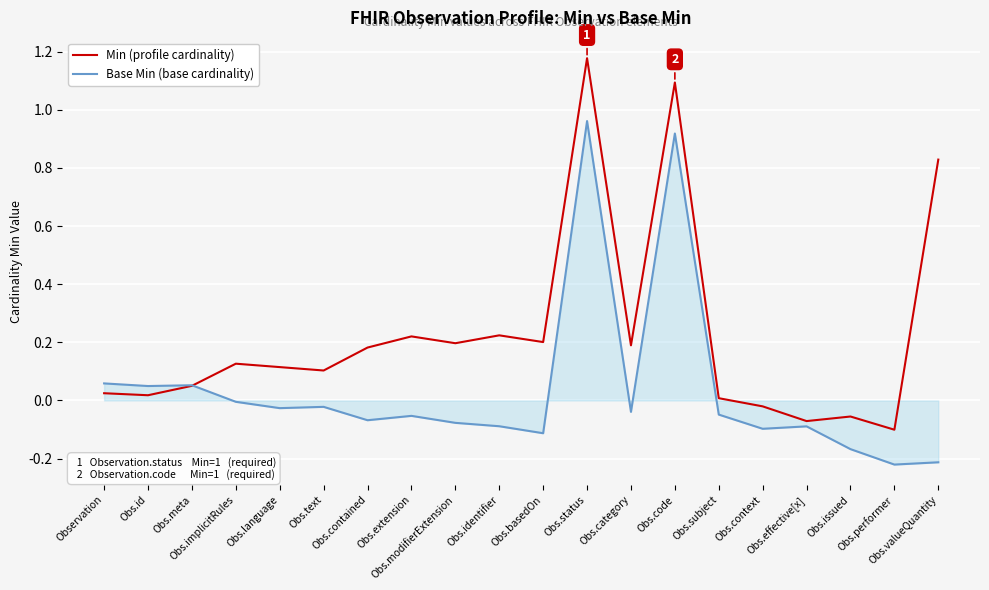

Which series has the widest spread of values?

Min (profile cardinality)